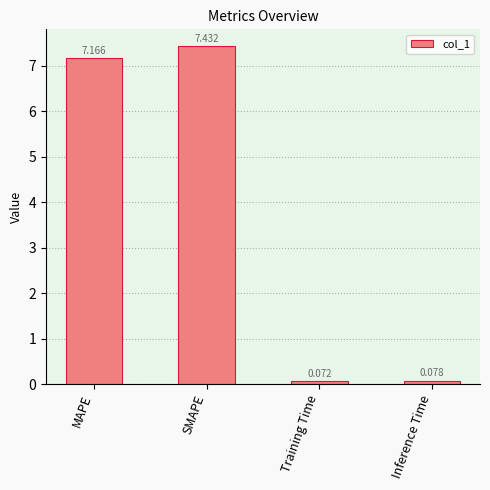

Which label corresponds to the largest value in the chart?

SMAPE